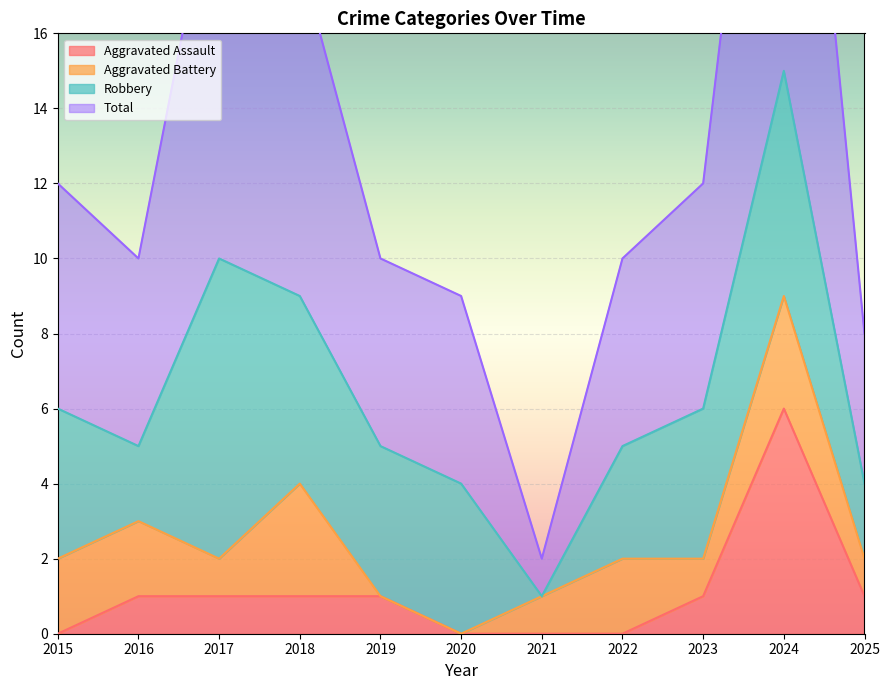

The value of Aggravated Assault at 2019 is 0. True or false?

False